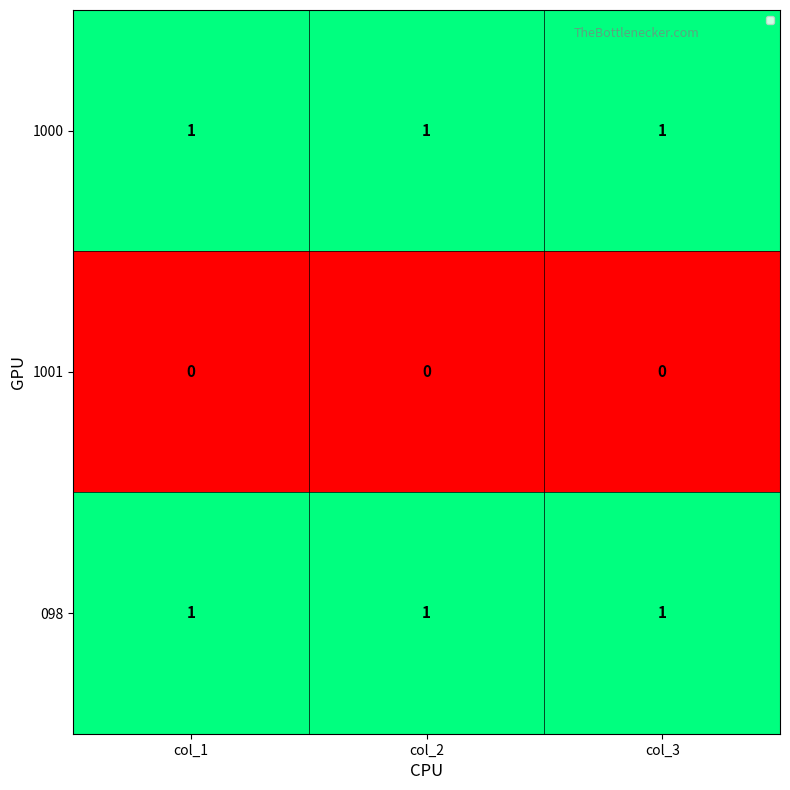

The value of 1000 at col_2 is 2. True or false?

False